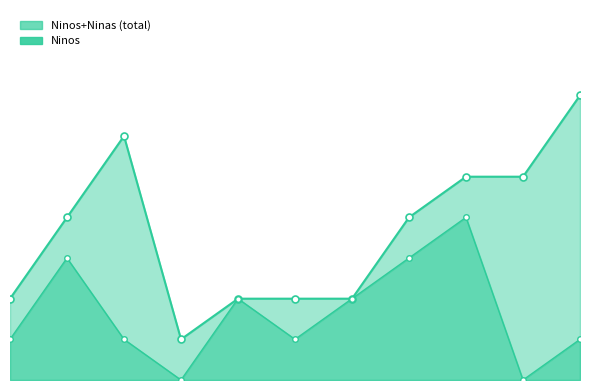

Reading right to left, transcribe all the data shown in this chart.

1	0	4	3	2	1	2	0	1	3	1